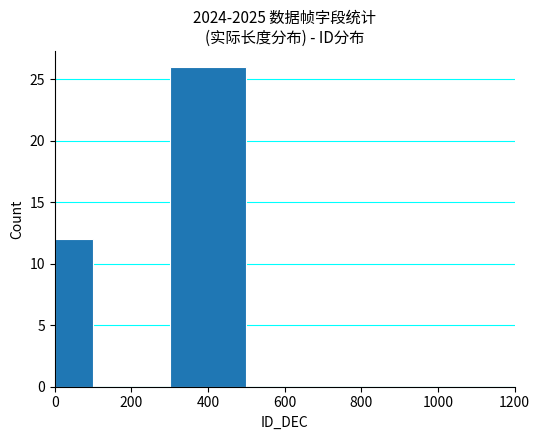

The chart shows a value of 15 at 800. True or false?

False